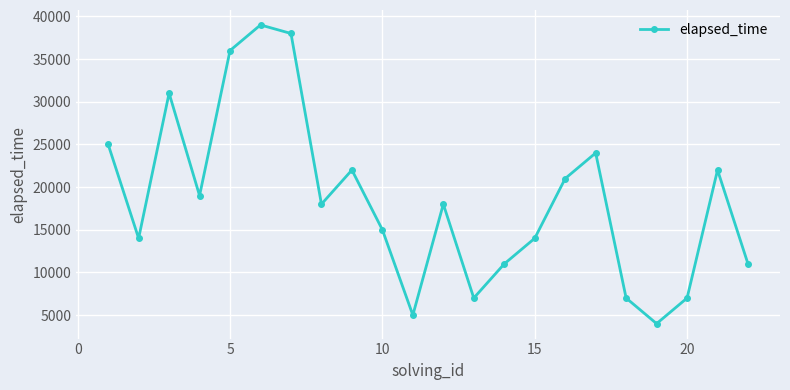

What is the maximum value shown in the chart?

39000